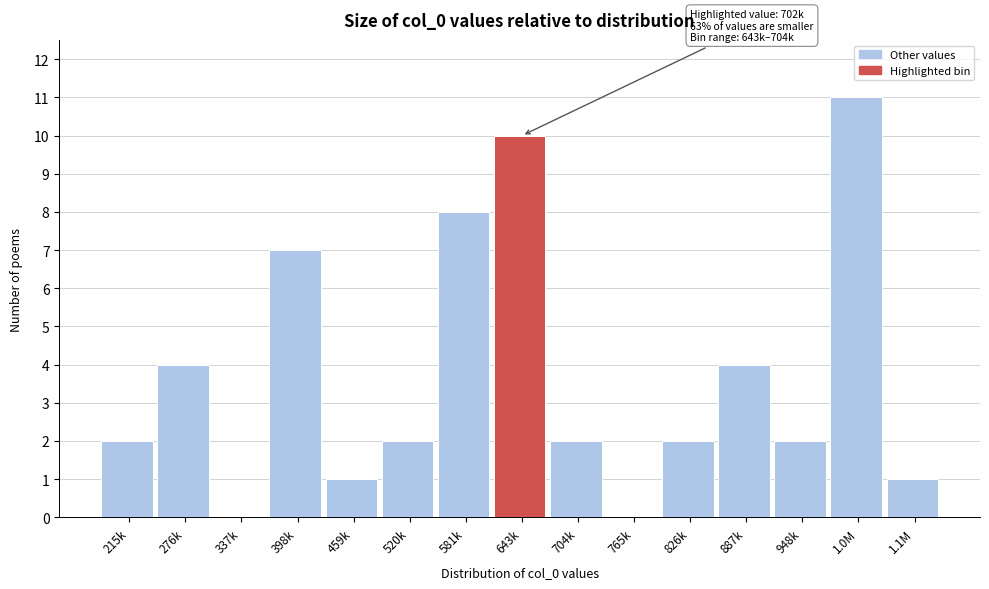

Reading left to right, extract all data points from this chart.

215k=2	276k=4	337k=0	398k=7	459k=1	520k=2	581k=8	643k=10	704k=2	765k=0	826k=2	887k=4	948k=2	1.0M=11	1.1M=1